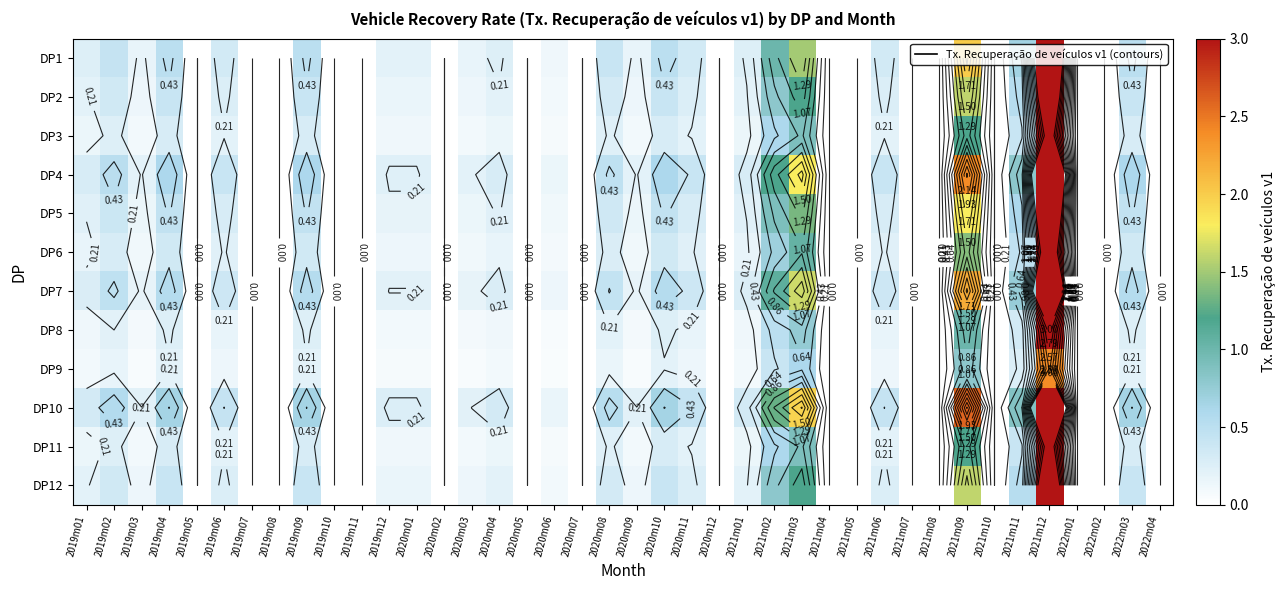

Where is DP12 nearest to the value 2?

2021m09